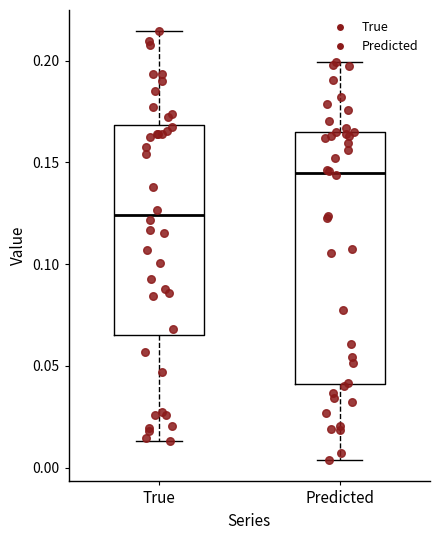

Which box is the tallest, from its lower edge to its upper edge?

Predicted